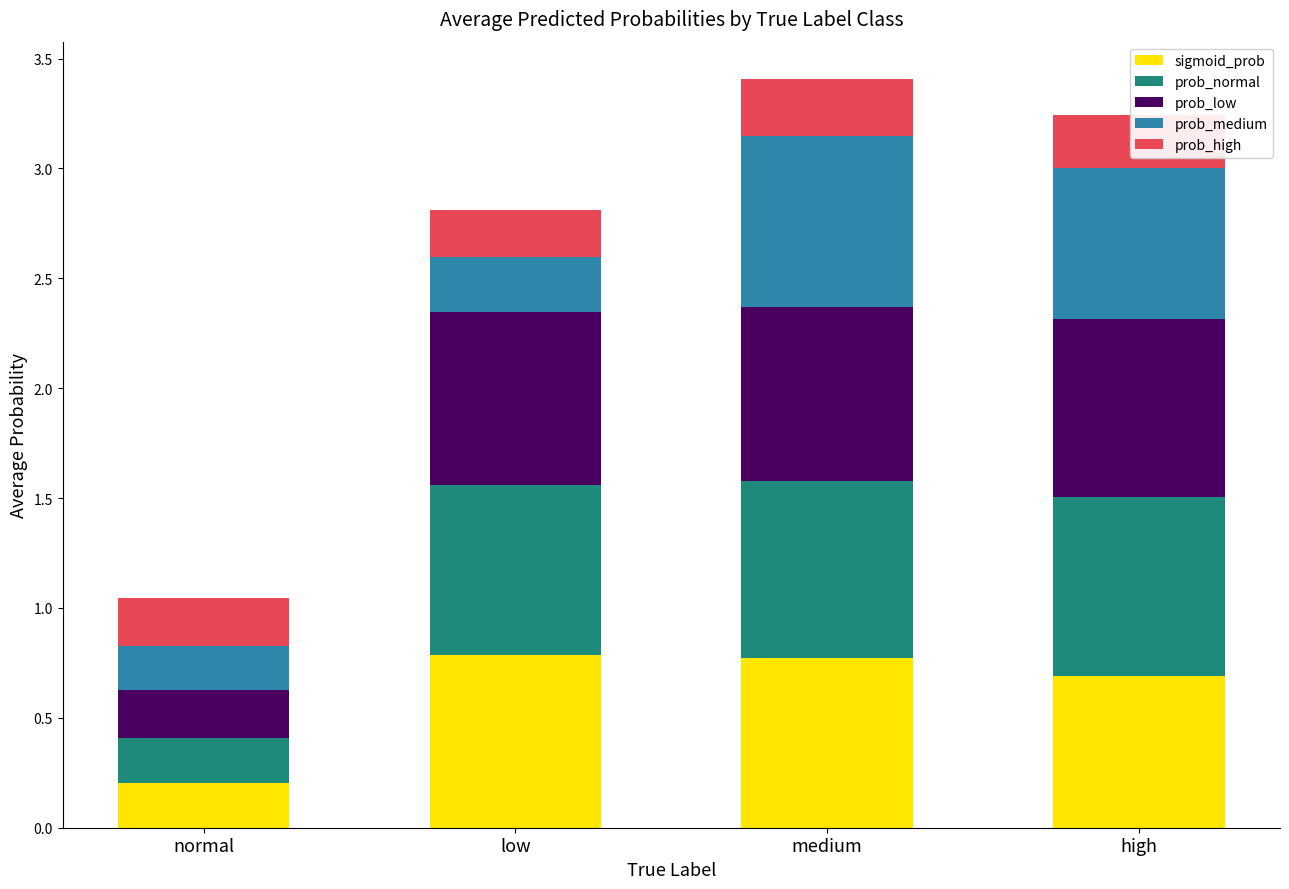

What is the sum of all sigmoid_prob values?

2.5